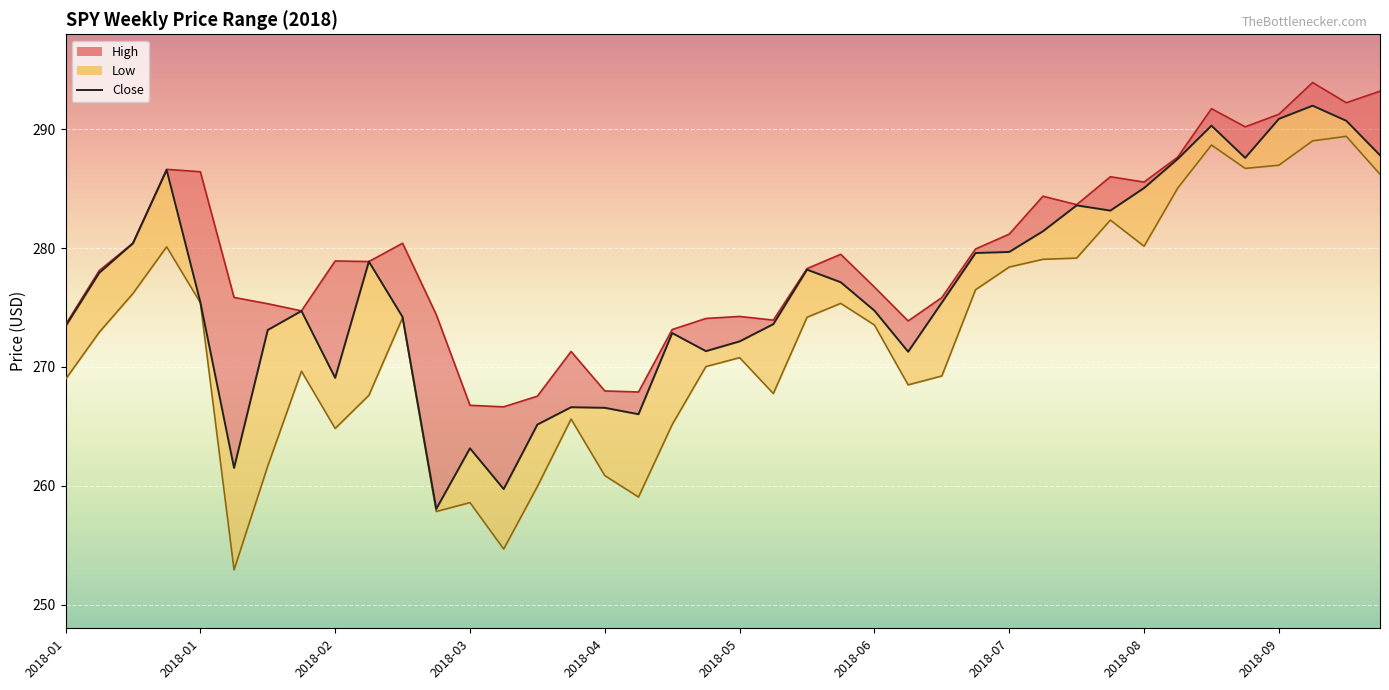

Which category has the lowest value across all series?

2018-02-05